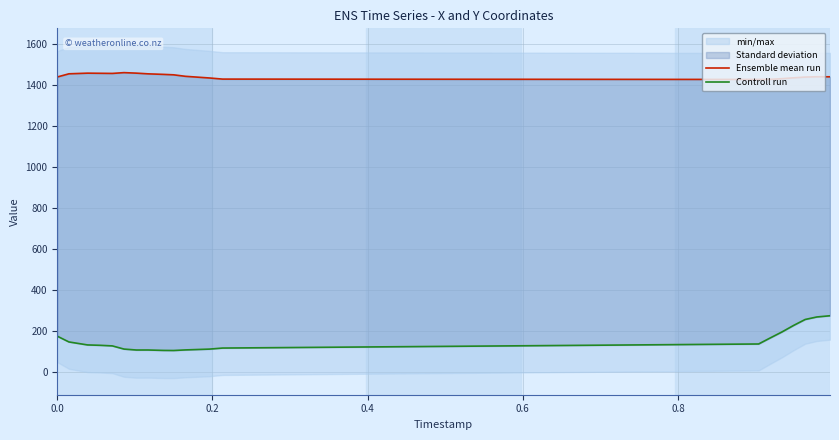

What is the minimum value for Controll run?

103.9